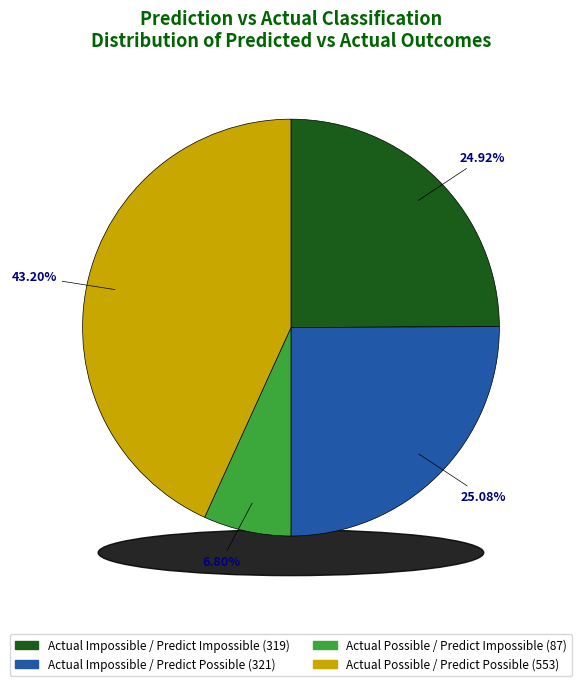

Does any single category account for the majority?

No